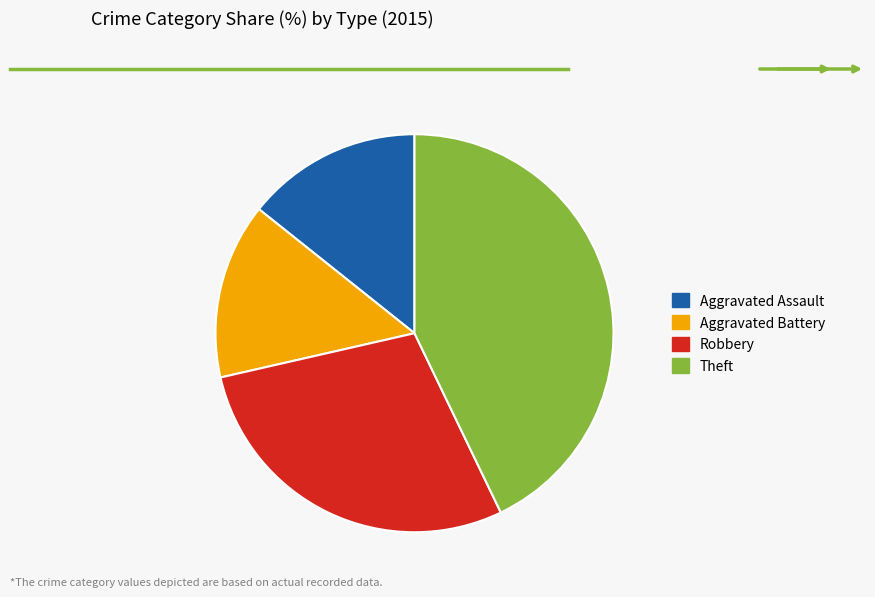

Does Theft account for over 50% of the chart?

No